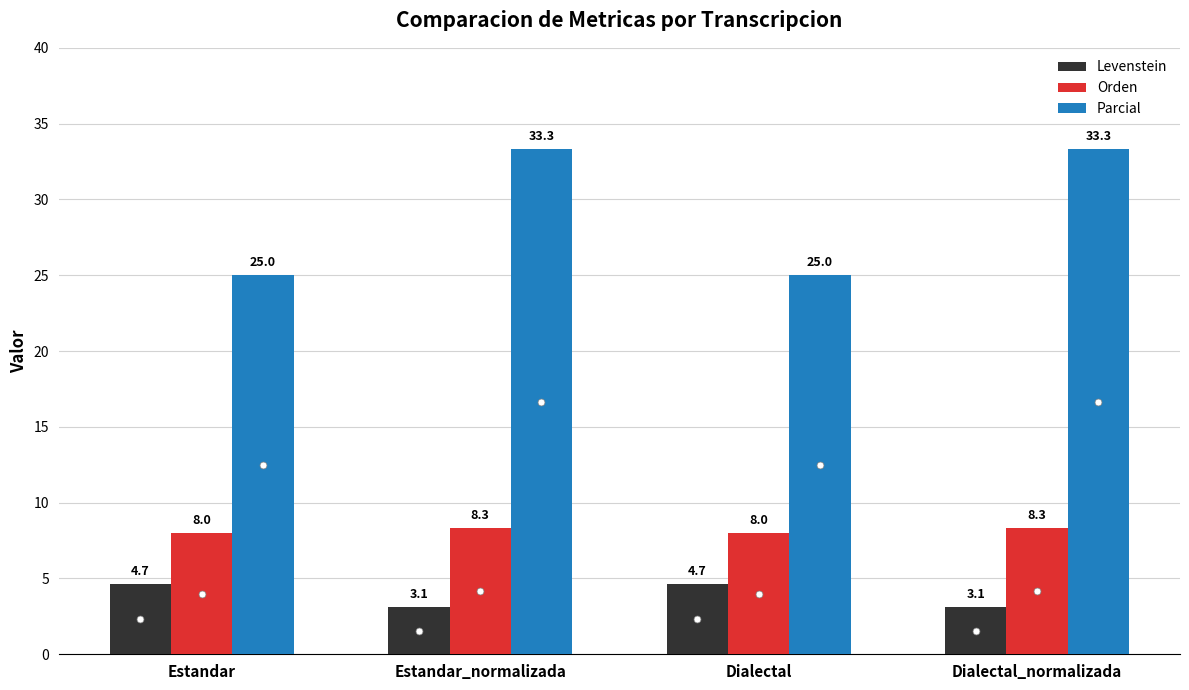

What is the value of the Parcial bar at the 1st from the left?

25.0